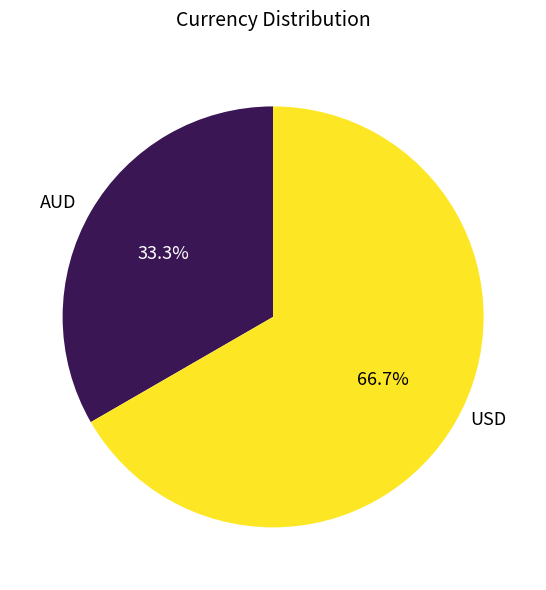

What is the total percentage of USD and AUD?

100.0%